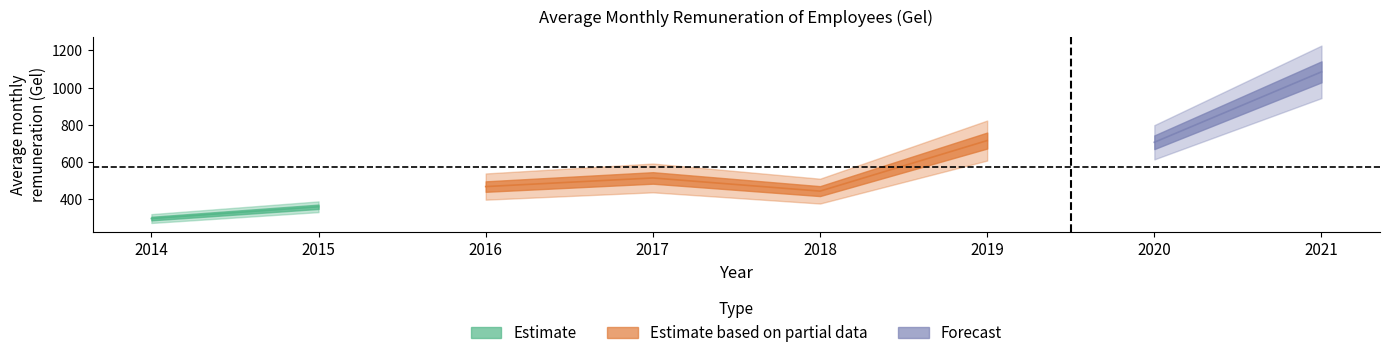

Does the chart have visible grid lines?

No